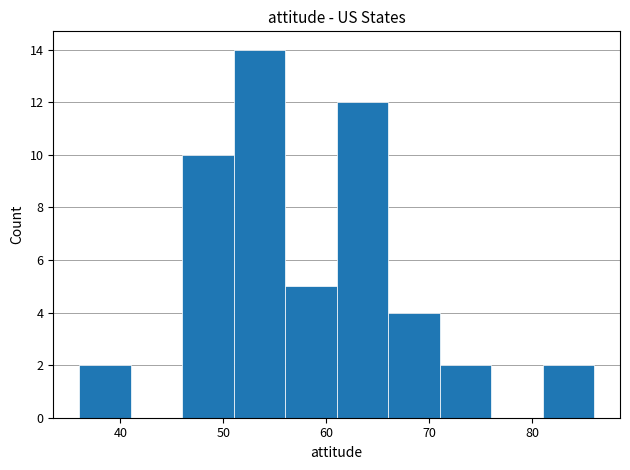

What is the height of the bar covering 51 to 56 on the x-axis? The values are not printed on the chart, so give them approximately, as read against the axis.

14